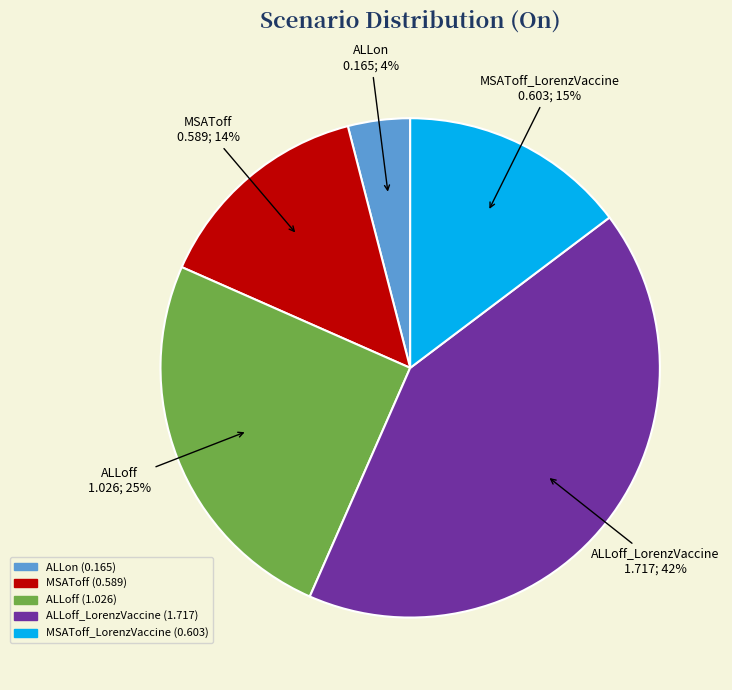

To the nearest percent, what is the difference between the largest and smallest slice percentages?

38%